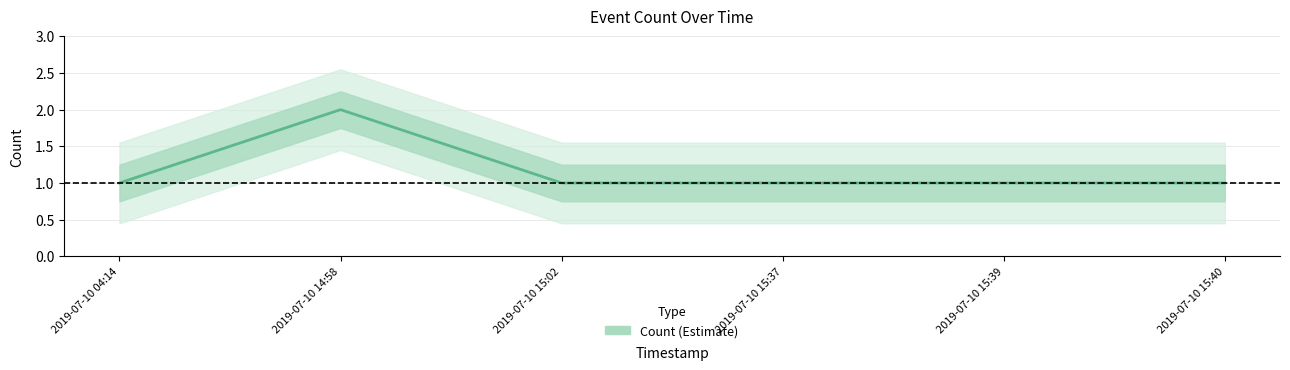

Reading left to right, transcribe all the data shown in this chart.

2019-07-10 04:14=1	2019-07-10 14:58=2	2019-07-10 15:02=1	2019-07-10 15:37=1	2019-07-10 15:39=1	2019-07-10 15:40=1